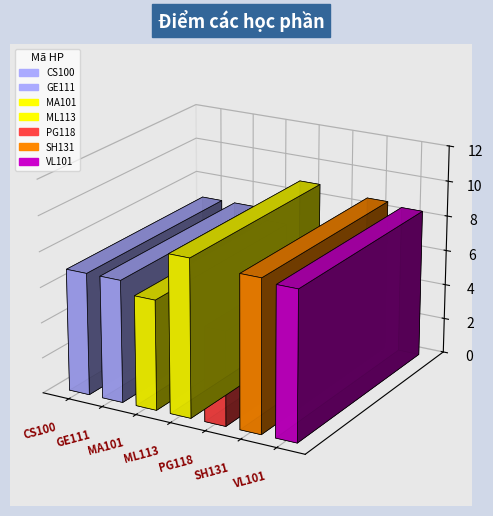

How many categories are shown in the chart?

7